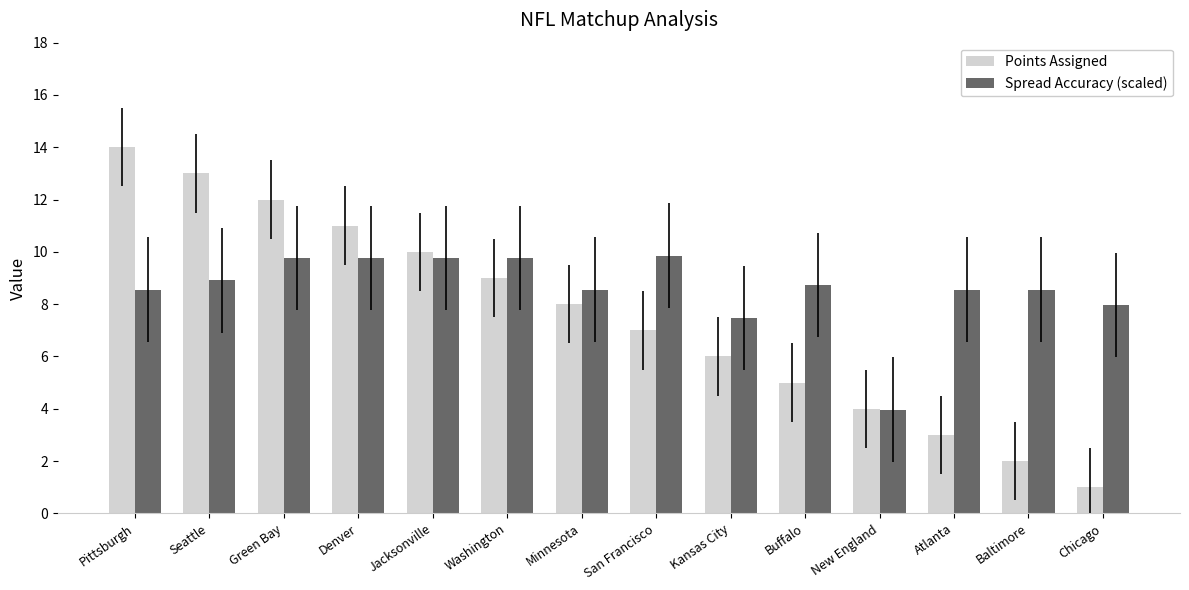

What is the sum of all Spread Accuracy (scaled) values?

120.2